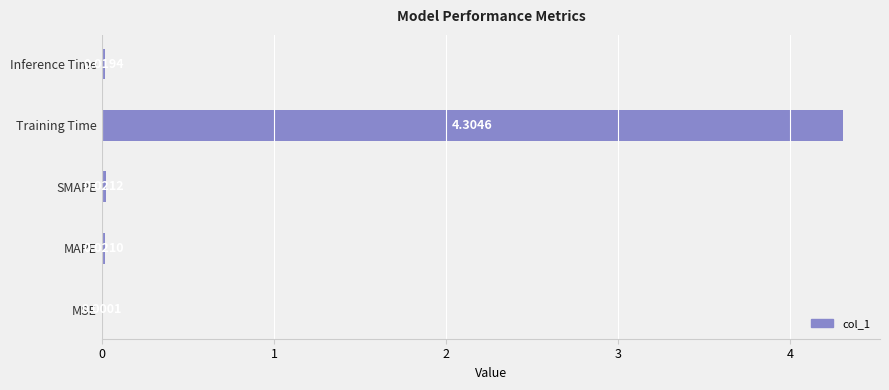

How many series are shown in this chart?

1